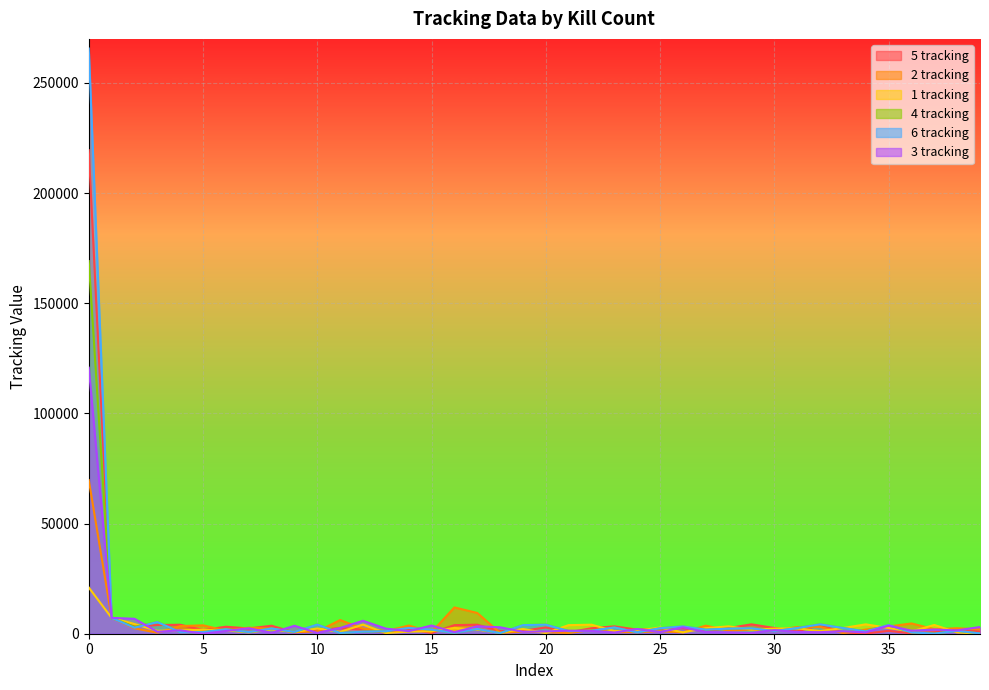

Reading left to right, what are all the values shown in this chart?

5 tracking: 219472	7202	3219	3952	4074	1681	3179	2386	3629	575	1553	2619	1872	415	2162	286	3899	4096	1195	1350	2829	638	2486	3343	1842	2313	2459	1188	2566	4262	2595	1049	3967	591	69	1312	141	662	1969	981
2 tracking: 69739	7202	2457	464	3463	3812	1385	2746	2255	754	1036	6207	2322	1160	3727	707	11934	9425	393	995	652	358	1663	759	710	1120	620	3664	1385	1879	1517	3034	3119	266	1888	3282	4668	2058	2493	1969
1 tracking: 20965	7202	4410	1323	1548	1814	1540	610	2004	770	2365	846	4144	315	964	1130	2619	1872	415	2162	286	3899	4096	1195	1350	2829	638	2486	3343	1842	2313	2459	1188	2566	4262	2595	1049	3967	592	69
4 tracking: 169132	7202	3141	5268	714	720	2004	770	2365	846	4144	315	964	1130	2619	1872	415	2162	286	3899	4096	1195	1350	2829	638	2486	3343	1842	2313	2459	1188	2566	4262	2595	1049	3967	591	69	1312	141
6 tracking: 265613	7202	2727	5284	714	720	2004	770	2365	846	4144	315	964	1130	2619	1872	415	2162	286	3899	4096	1195	1350	2829	638	2486	3343	1842	2313	2458	1188	2566	4262	2595	1049	3967	591	69	1312	141
3 tracking: 120757	7202	6777	889	1560	15	1234	2477	396	3612	364	2603	5884	2322	1160	3727	707	3355	2927	882	1056	1389	1258	558	2111	746	2922	759	652	358	1662	759	710	1120	620	3664	1385	1880	1518	3034